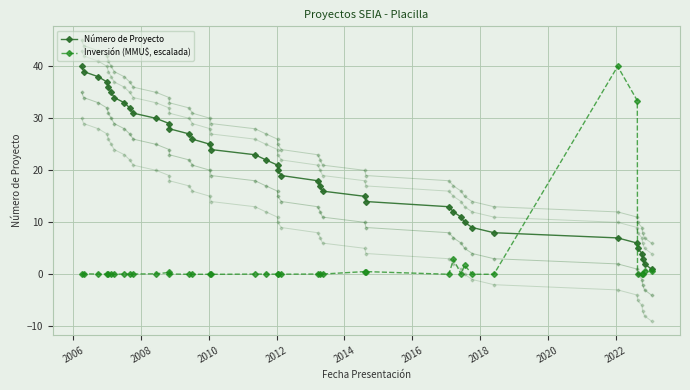

What are all the series names shown in the legend?

Número de Proyecto, Inversión (MMU$, escalada)